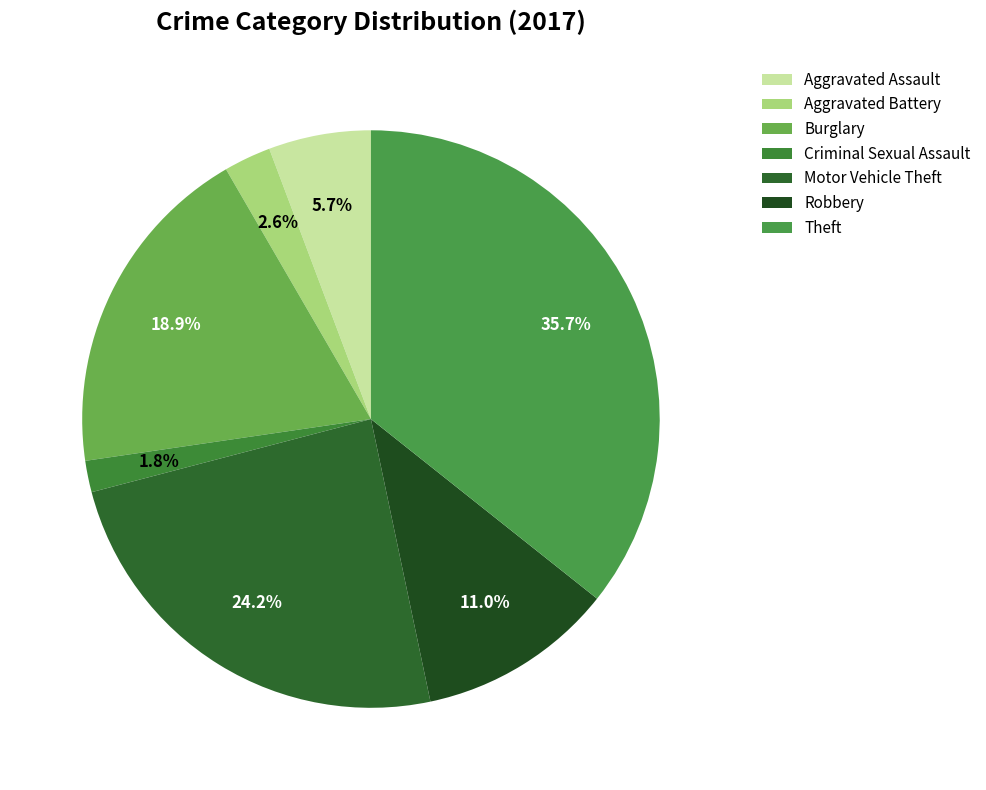

How many segments does this pie chart have?

7